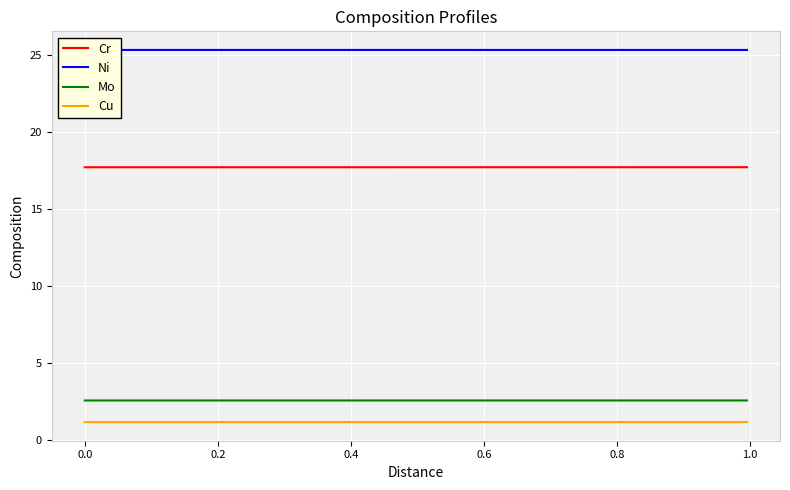

How many series are shown in this chart?

4